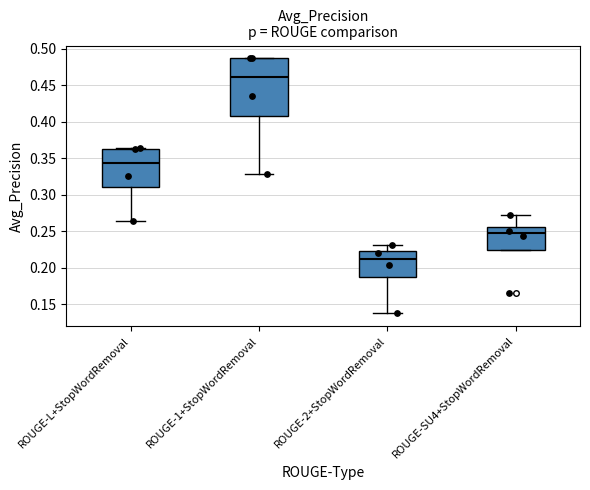

Where does the median line of the box for ROUGE-1+StopWordRemoval sit on the y-axis? The values are not printed on the chart, so give them approximately, as read against the axis.

0.460